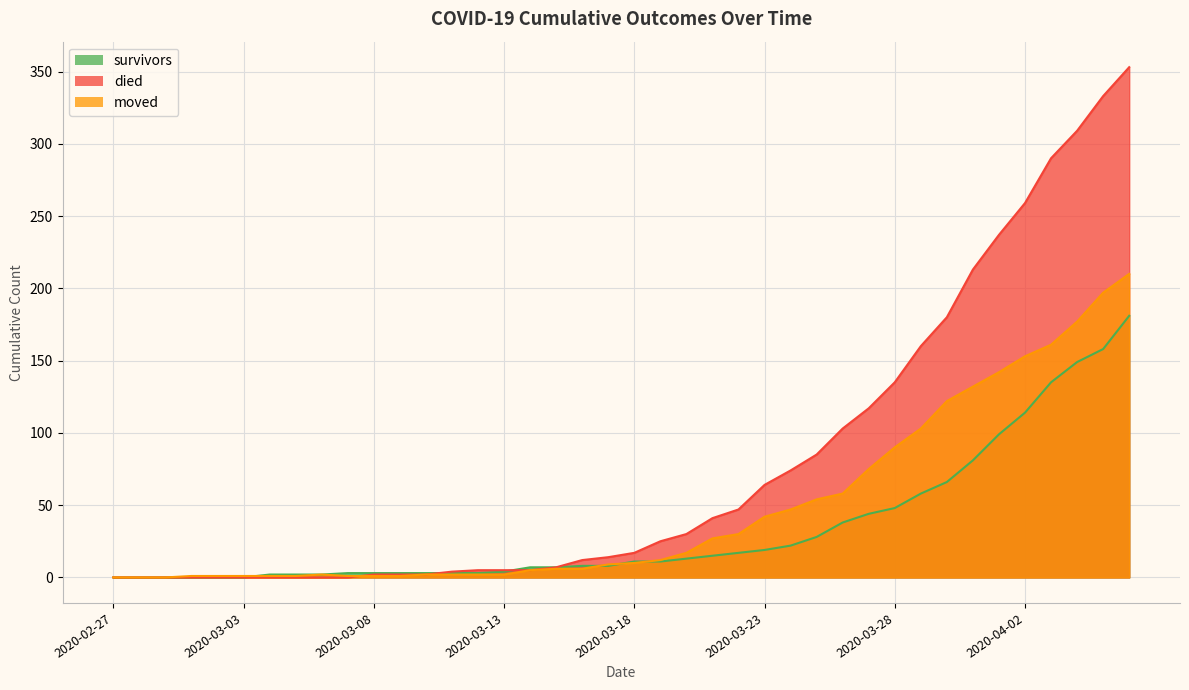

Reading right to left, extract all data points from this chart.

survivors: 181	158	149	135	114	99	81	66	58	48	44	38	28	22	19	17	15	13	11	11	8	8	7	7	4	3	3	3	3	3	3	2	2	2	0	0	0	0	0	0
died: 353	333	309	290	259	237	213	180	160	135	117	103	85	74	64	47	41	30	25	17	14	12	7	5	5	5	4	2	2	2	0	0	0	0	0	0	0	0	0	0
moved: 210	197	177	161	153	142	132	122	103	90	75	58	54	47	42	30	27	17	12	10	9	6	6	5	2	2	2	2	1	1	1	2	1	1	1	1	1	0	0	0